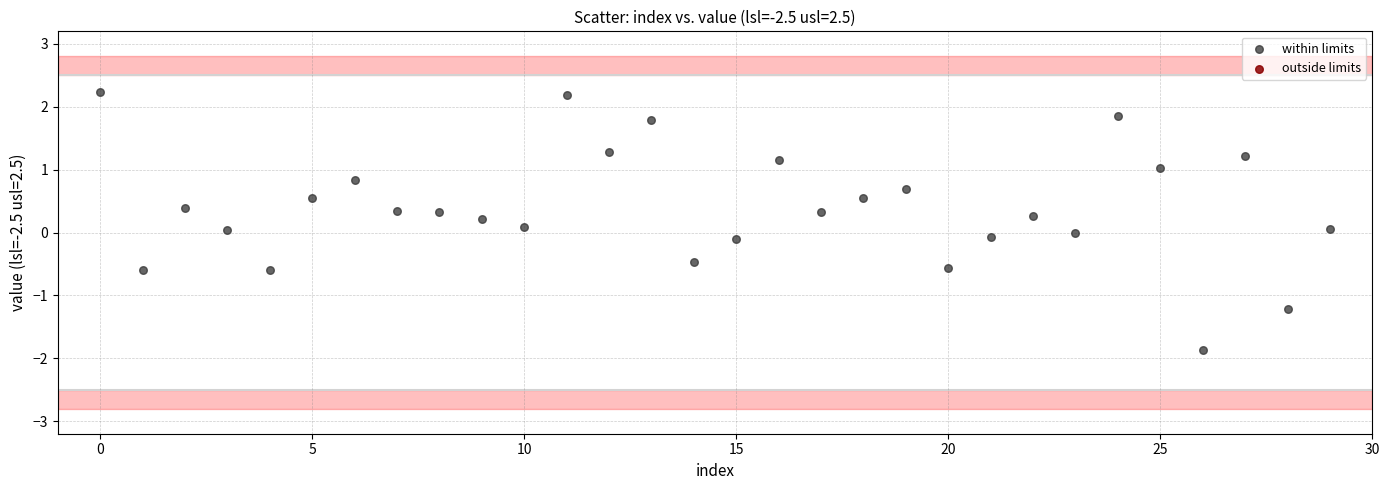

How many data points are displayed?

30